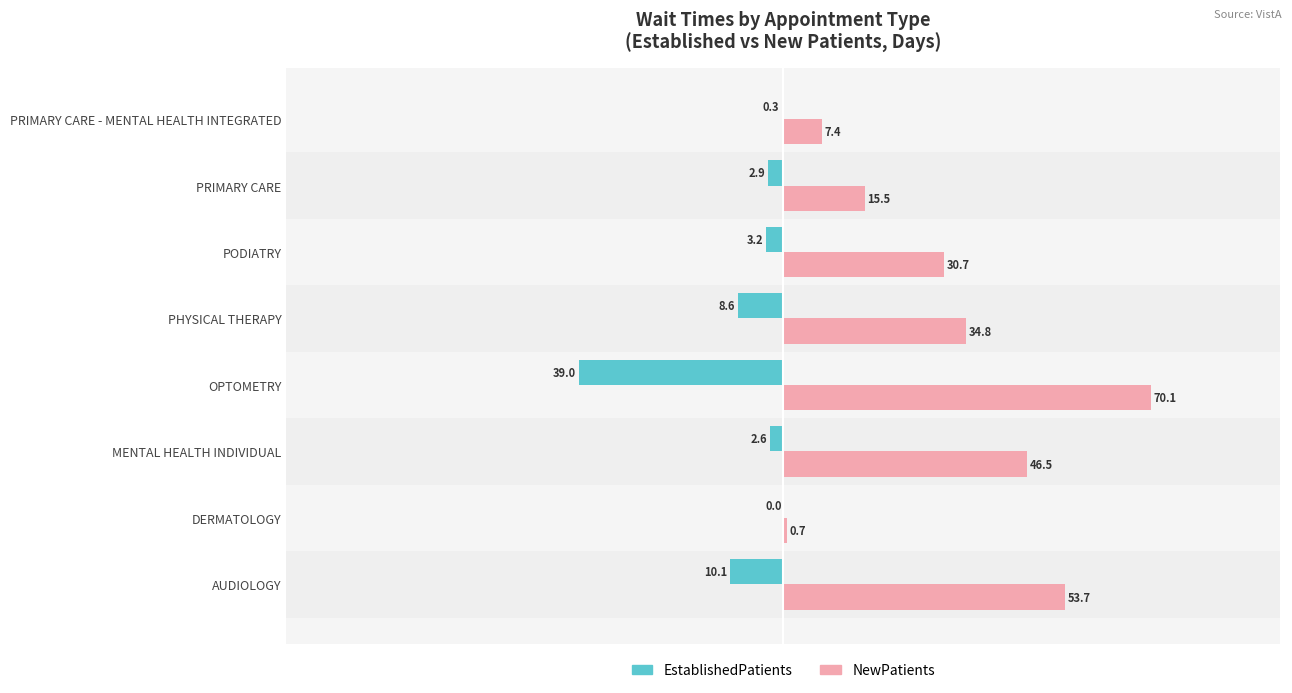

What is the sum of all EstablishedPatients values?

-66.7